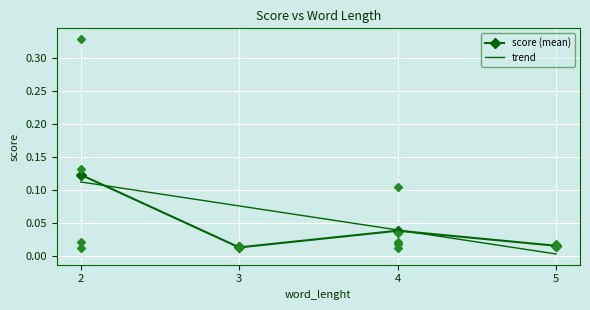

At which category does score (mean) reach its first local valley?

3